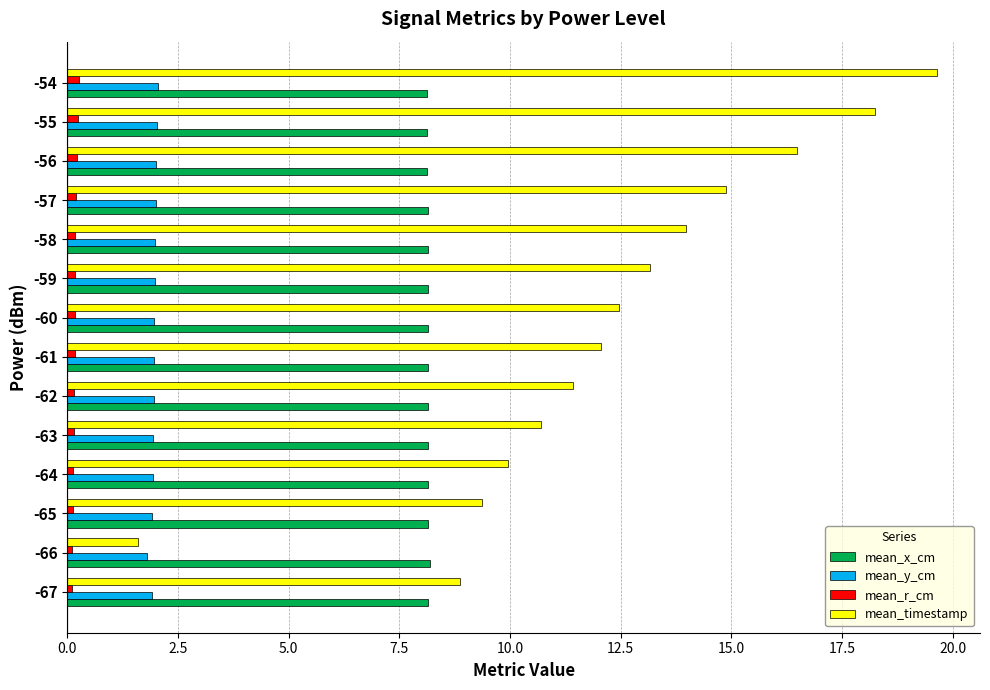

Is the value of mean_x_cm at -57 greater than the value of mean_timestamp at -61?

No